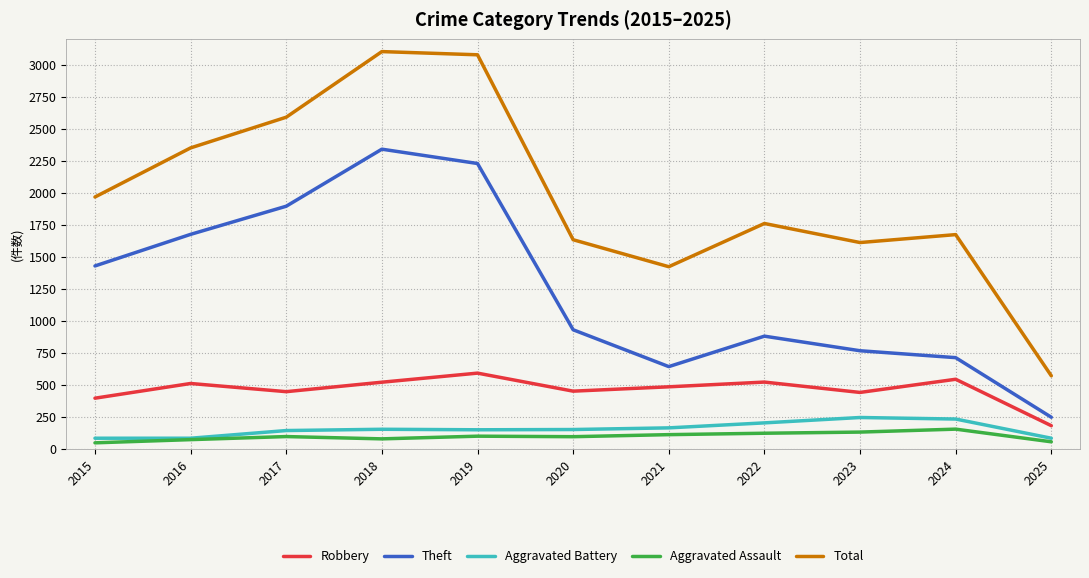

True or false: Theft and Aggravated Assault intersect in this chart.

False